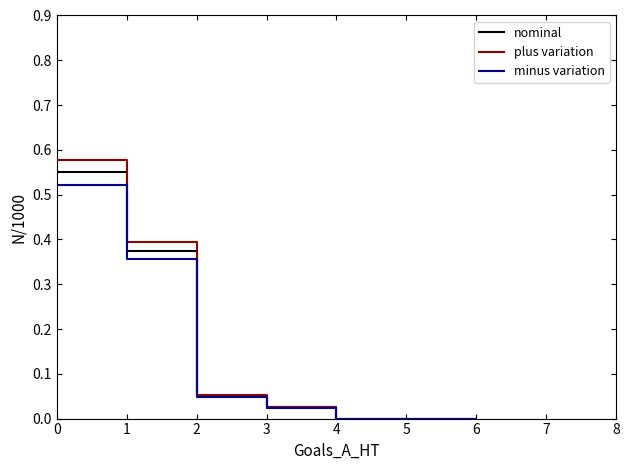

What is the average value of the plus variation series?

0.2